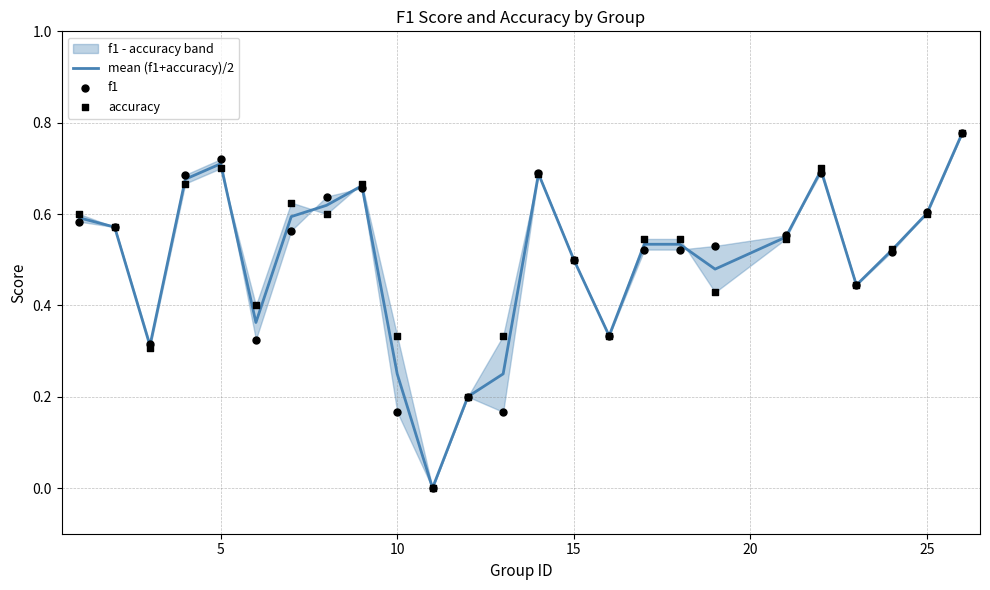

Which series has the largest total across all categories?

accuracy